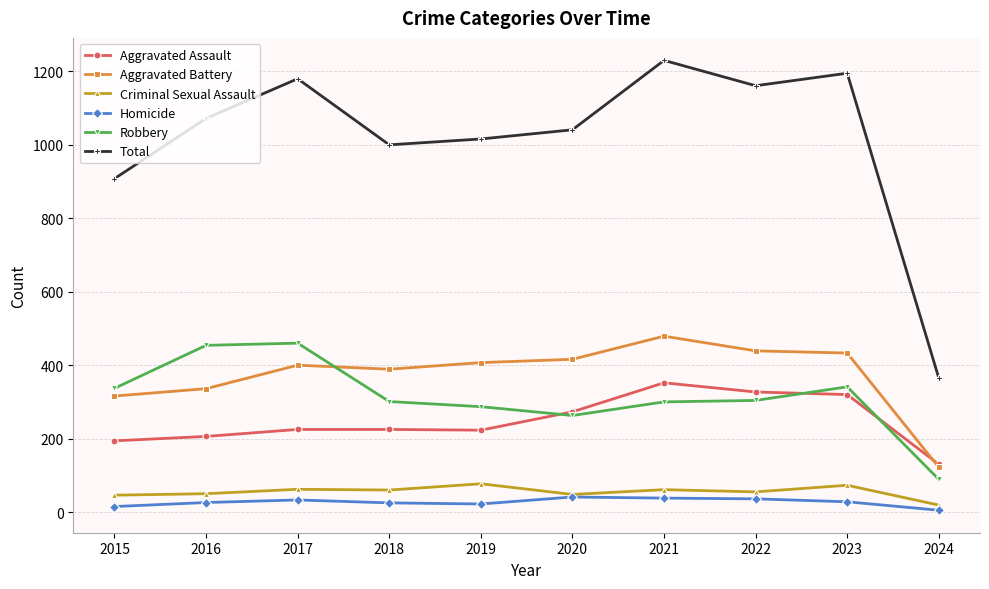

List the series in order of their peak value, lowest first.

Homicide, Criminal Sexual Assault, Aggravated Assault, Robbery, Aggravated Battery, Total